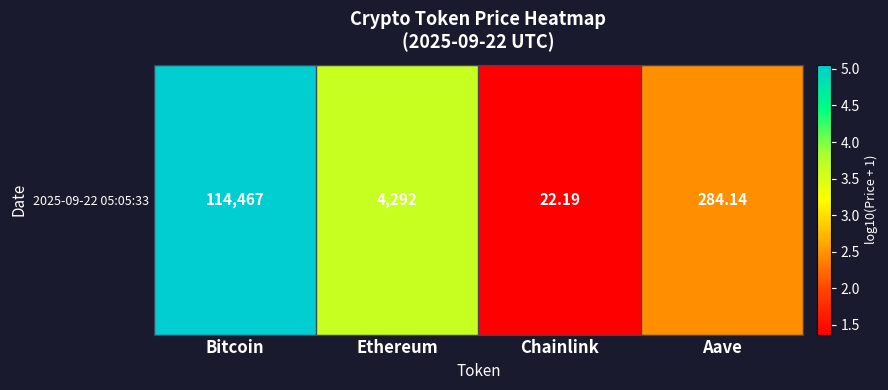

Rank the categories by value from highest to lowest.

Bitcoin, Ethereum, Aave, Chainlink